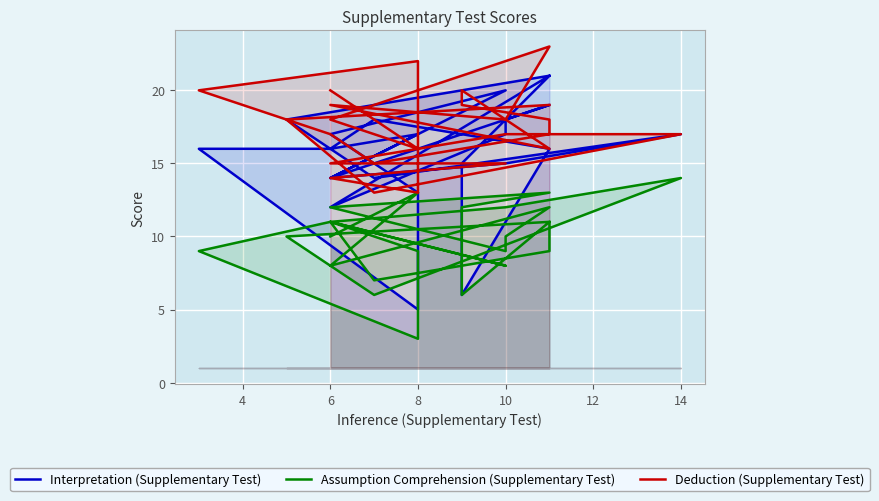

What is the sum of all Assumption Comprehension (Supplementary Test) values?

247